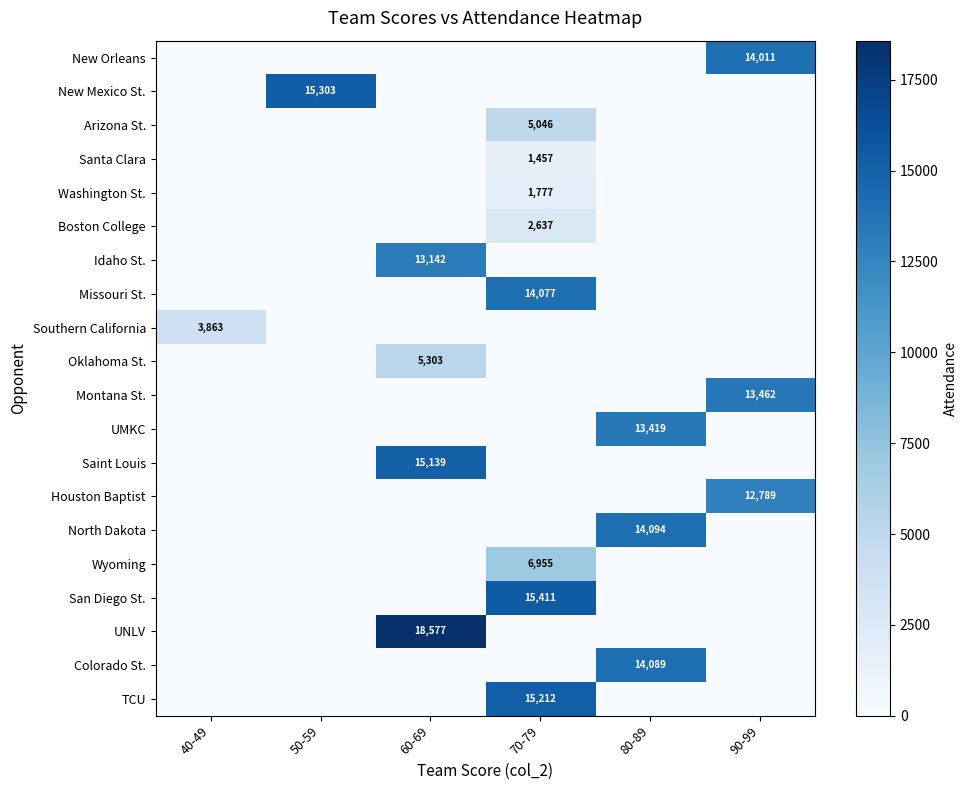

The Oklahoma St. series shows 5303 at 60-69. True or false?

True